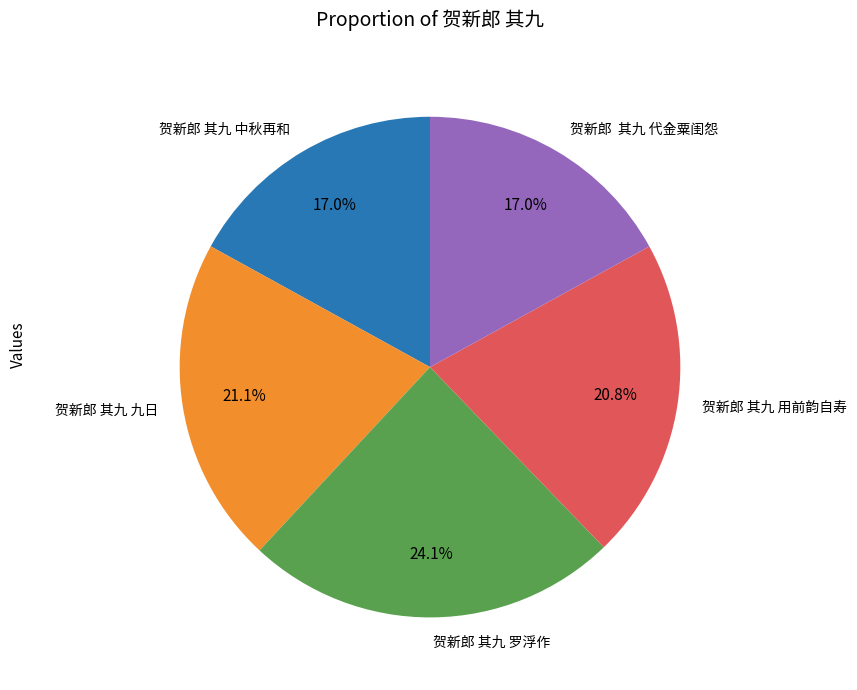

To the nearest percent, what is the difference between the largest and smallest slice percentages?

7%